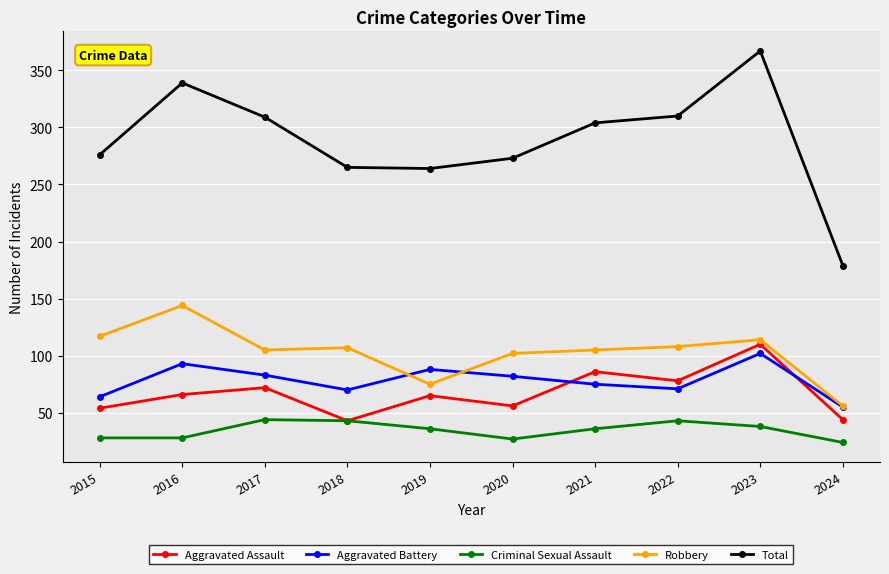

Is the value of Criminal Sexual Assault at 2017 greater than the value of Robbery at 2021?

No